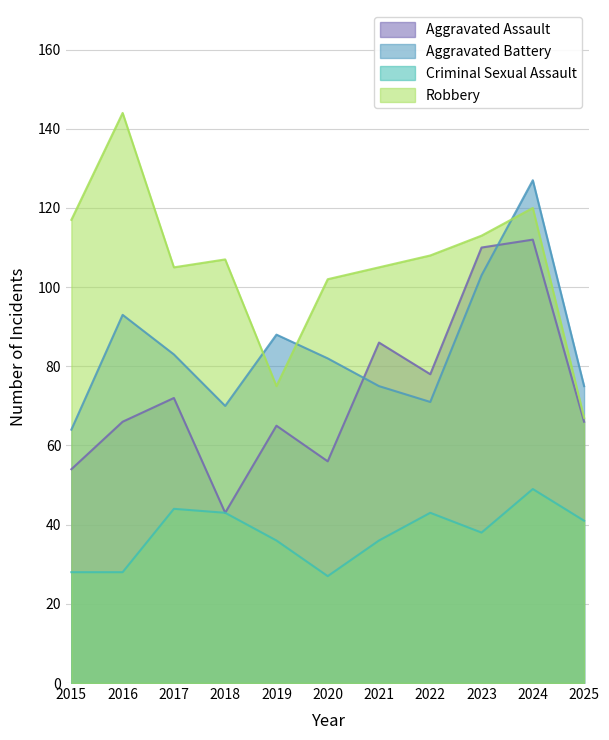

True or false: Criminal Sexual Assault and Robbery cross at least once.

False